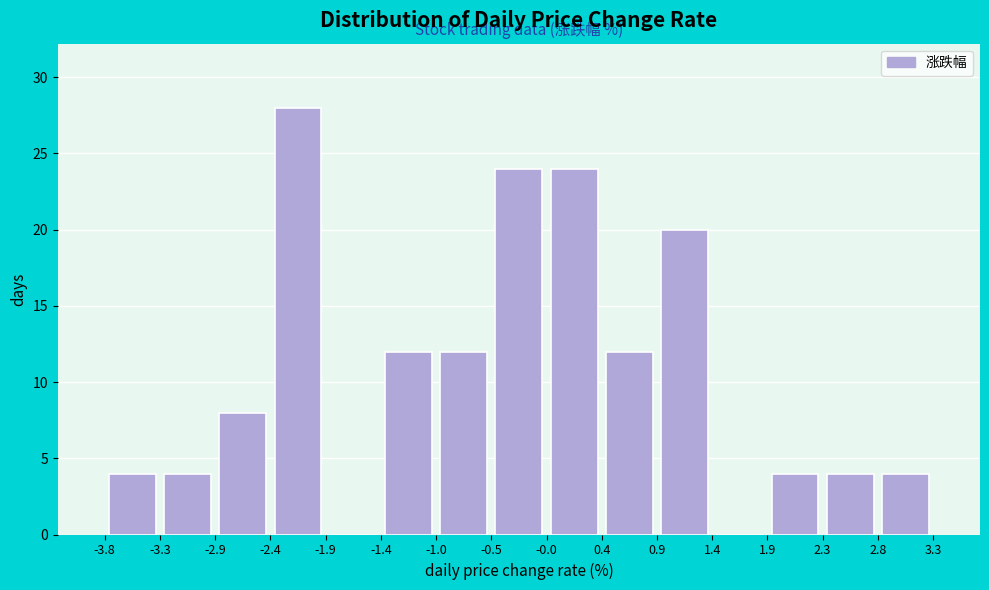

Over which range of the x-axis is the bar tallest?

-2.4 to -1.9